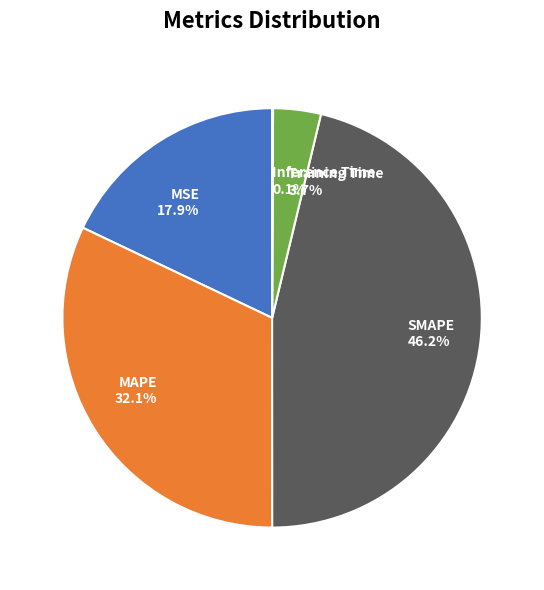

To the nearest percent, what is the difference between the SMAPE and MAPE slice percentages?

14%